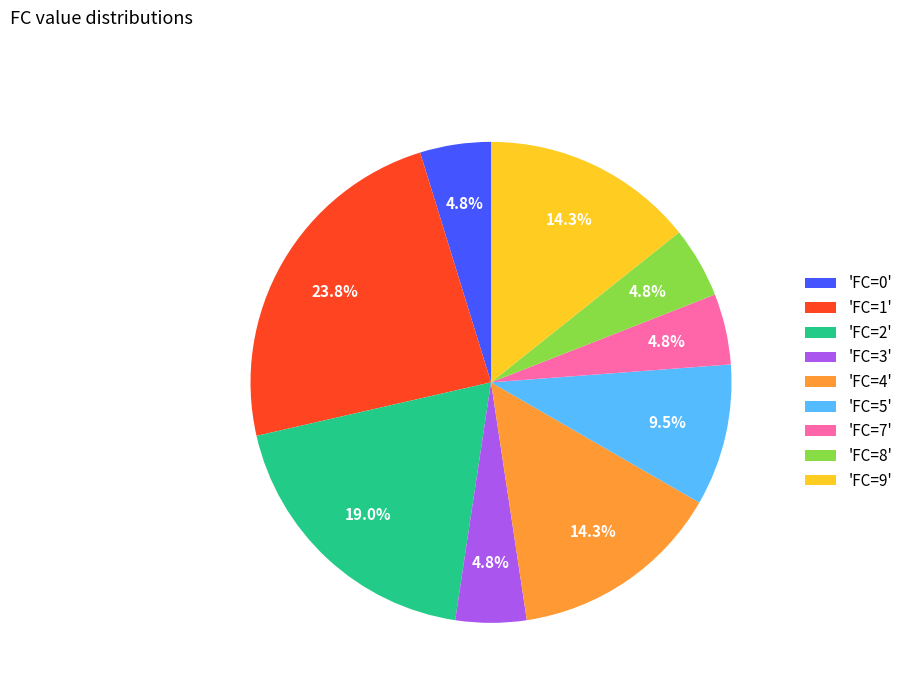

Which has a higher value, 'FC=5' or 'FC=0'?

'FC=5'